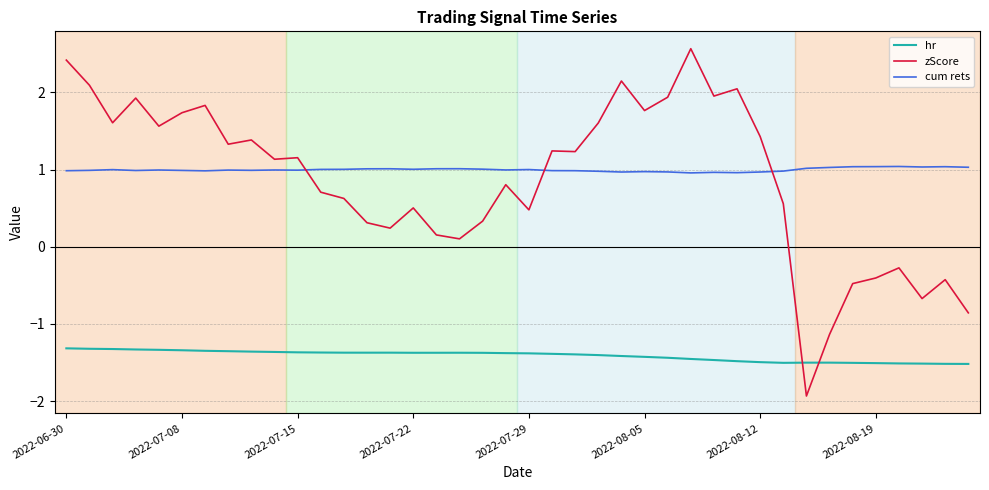

What is the maximum value for hr?

-1.3